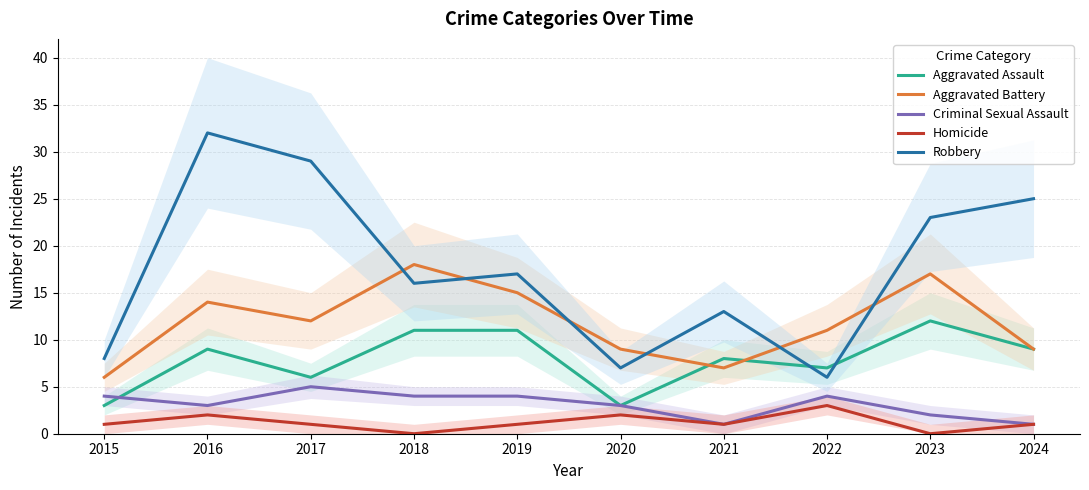

Which has a higher value, 2016 or 2023?

2023